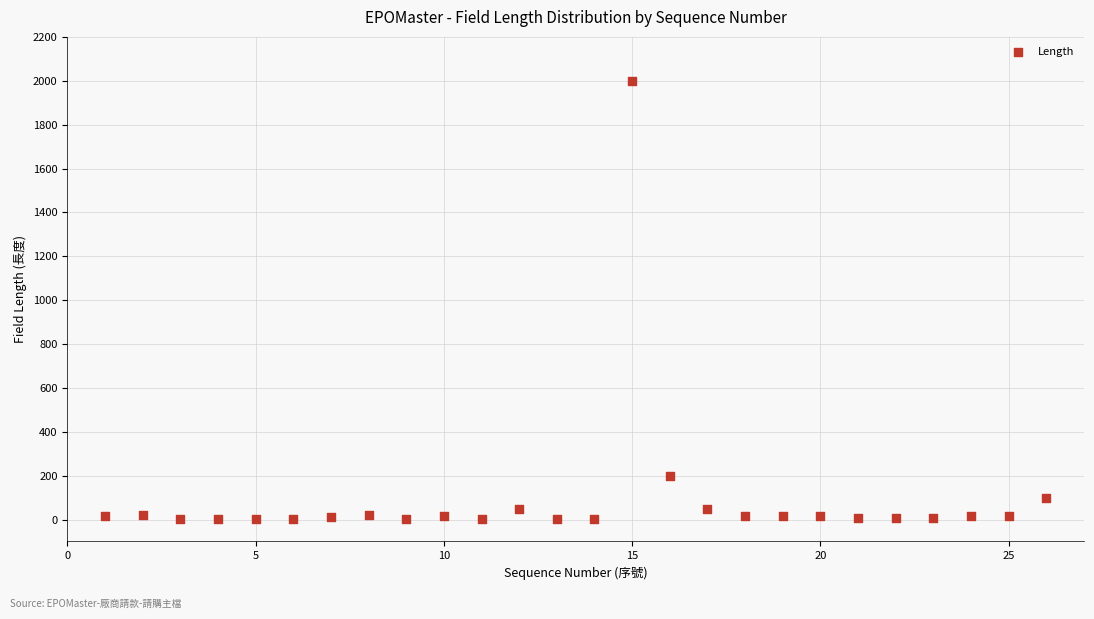

What is the range of X values (max minus min)?

25